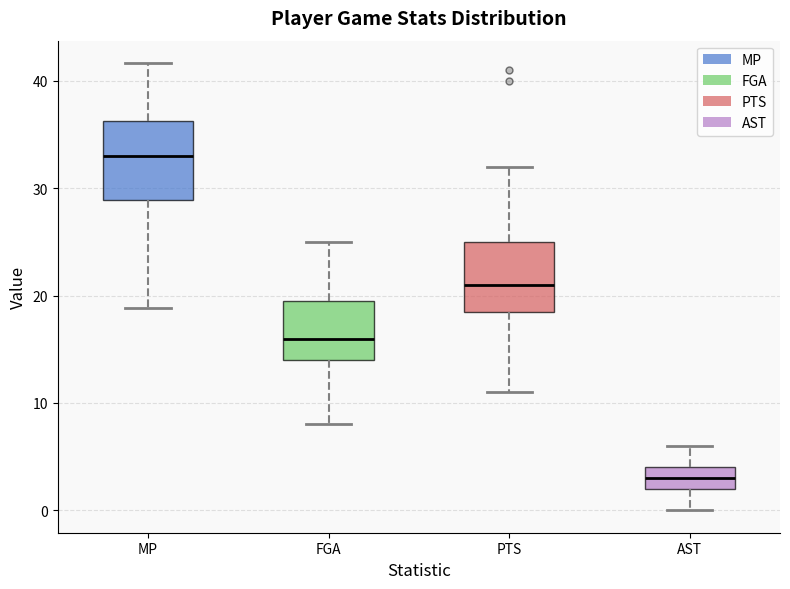

Reading left to right, transcribe this box plot: for each box, give where its median line is, the range the box spans, and where its two whiskers end, as read against the y-axis. The values are not printed on the chart, so give them approximately, as read against the axis.

MP: median 33, box 29 to 36, whiskers 19 to 42
FGA: median 16, box 14 to 20, whiskers 8 to 25
PTS: median 21, box 19 to 25, whiskers 11 to 32
AST: median 3, box 2 to 4, whiskers 0 to 6